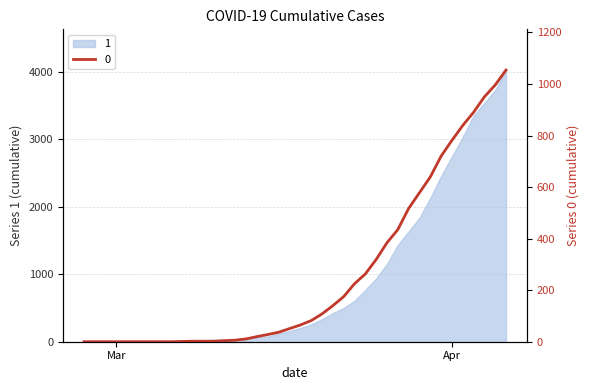

Count the number of values greater than 65.

19